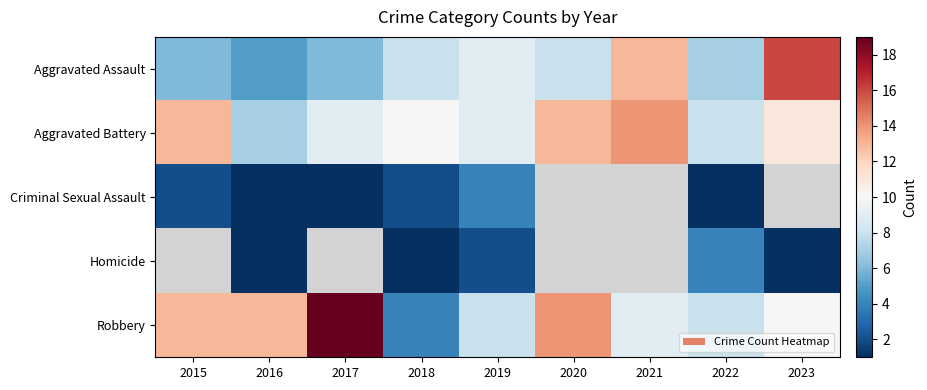

What is the total value across all series at 2016?

27.0